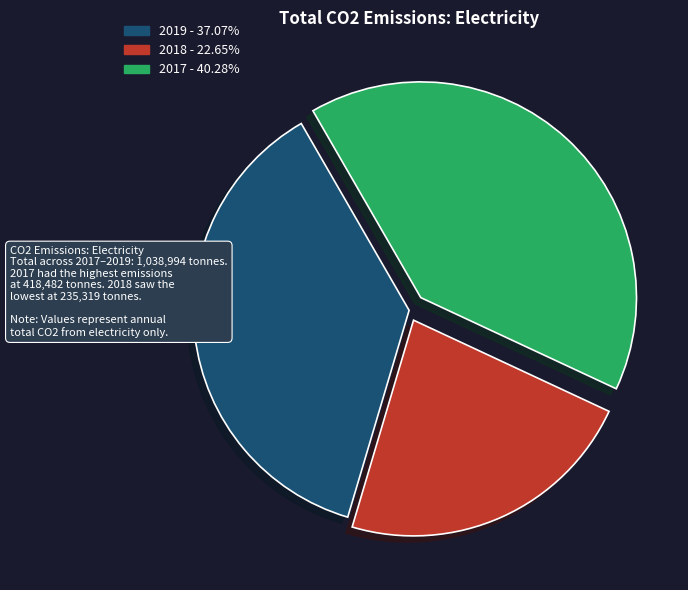

Which has a higher value, 2018 or 2019?

2019